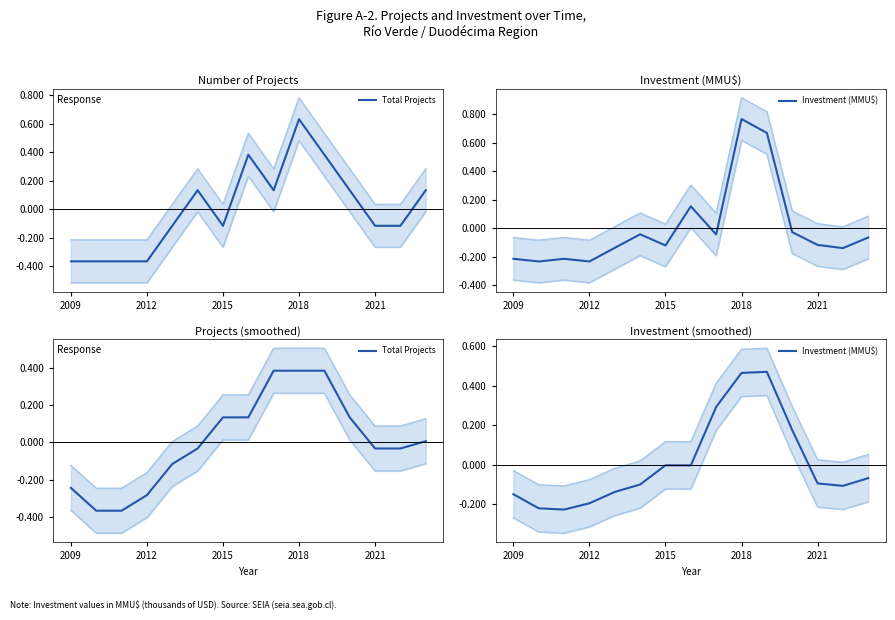

What is the value of the Total Projects point at the 3rd from the left?

-0.4